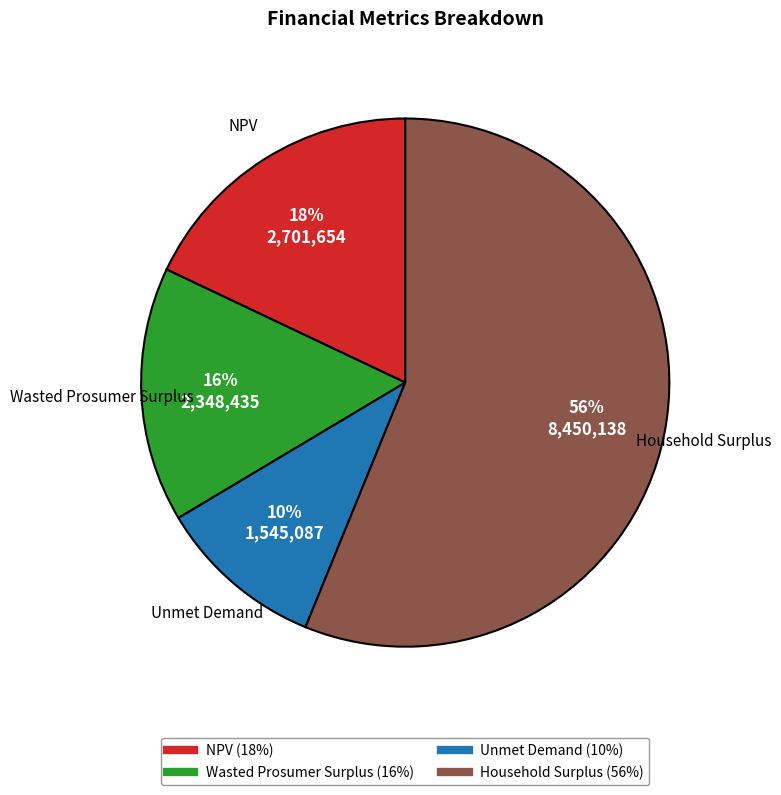

Which category has the smallest portion of the pie?

Unmet Demand